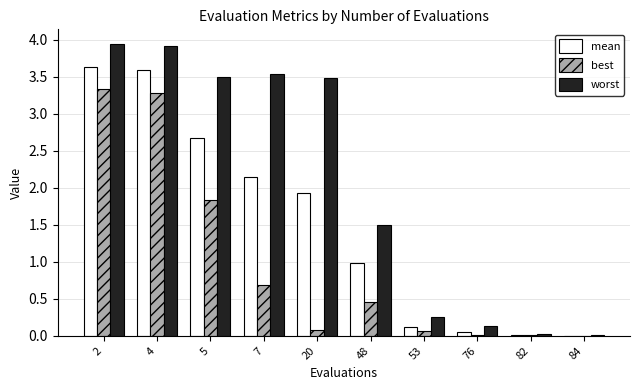

The value of worst at 20 is 1.2. True or false?

False